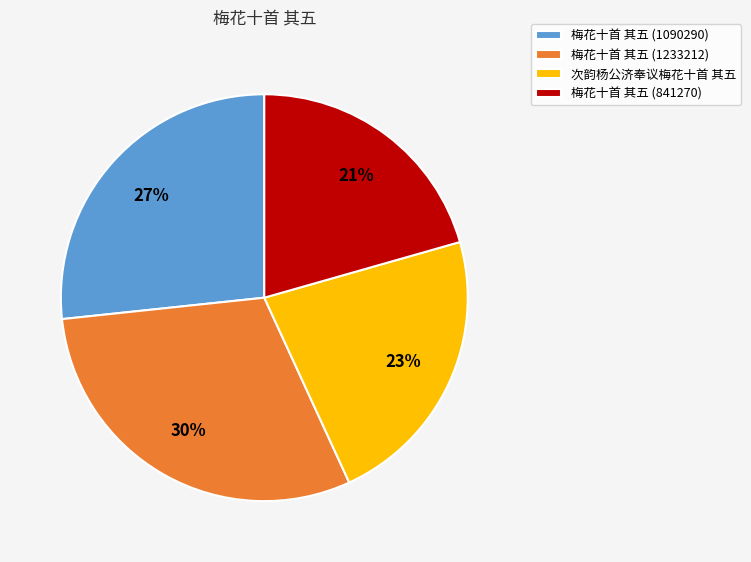

Is the sum of 梅花十首 其五 (1090290) and 梅花十首 其五 (1233212) greater than half?

Yes